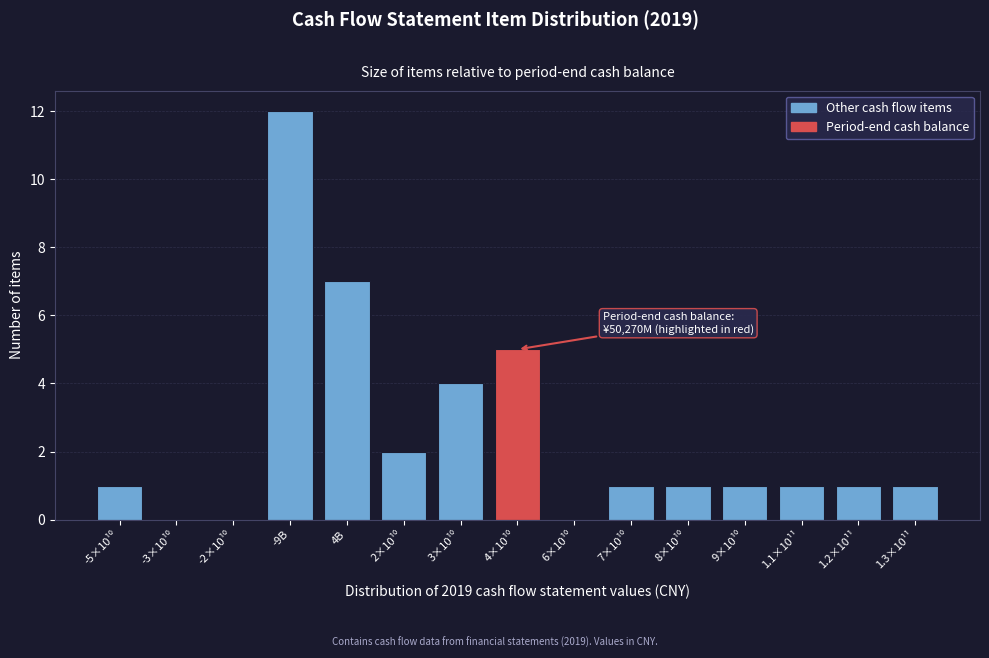

What is the change in value from 4B to 1.3×10¹¹?

-6